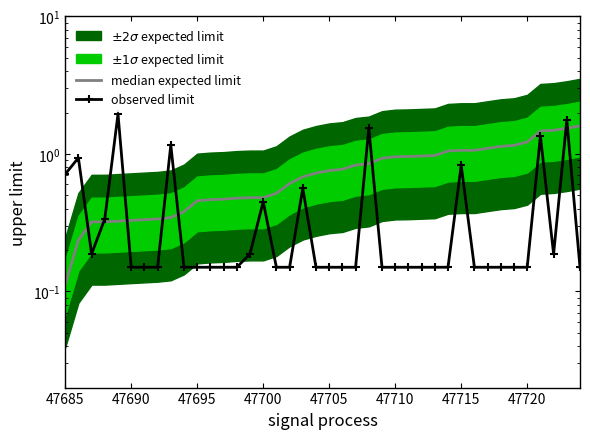

What is the difference between the maximum and minimum values in the observed limit series?

1.8